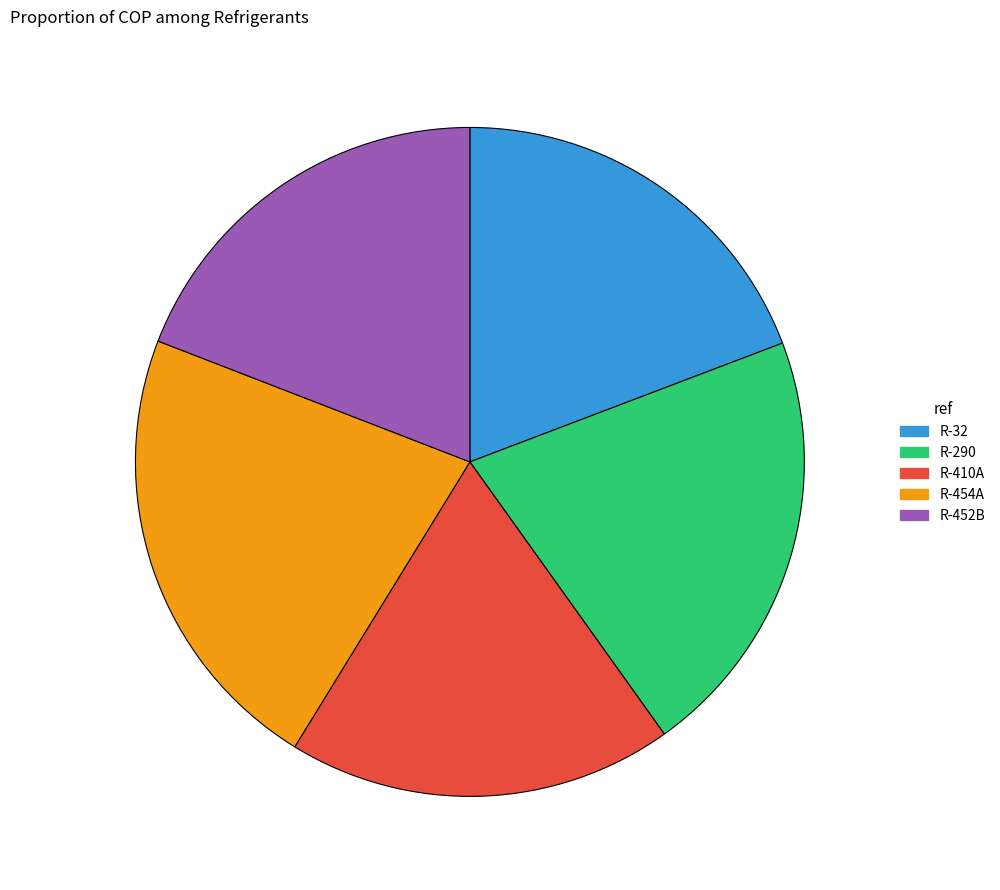

Which category has the biggest portion of the pie?

R-454A